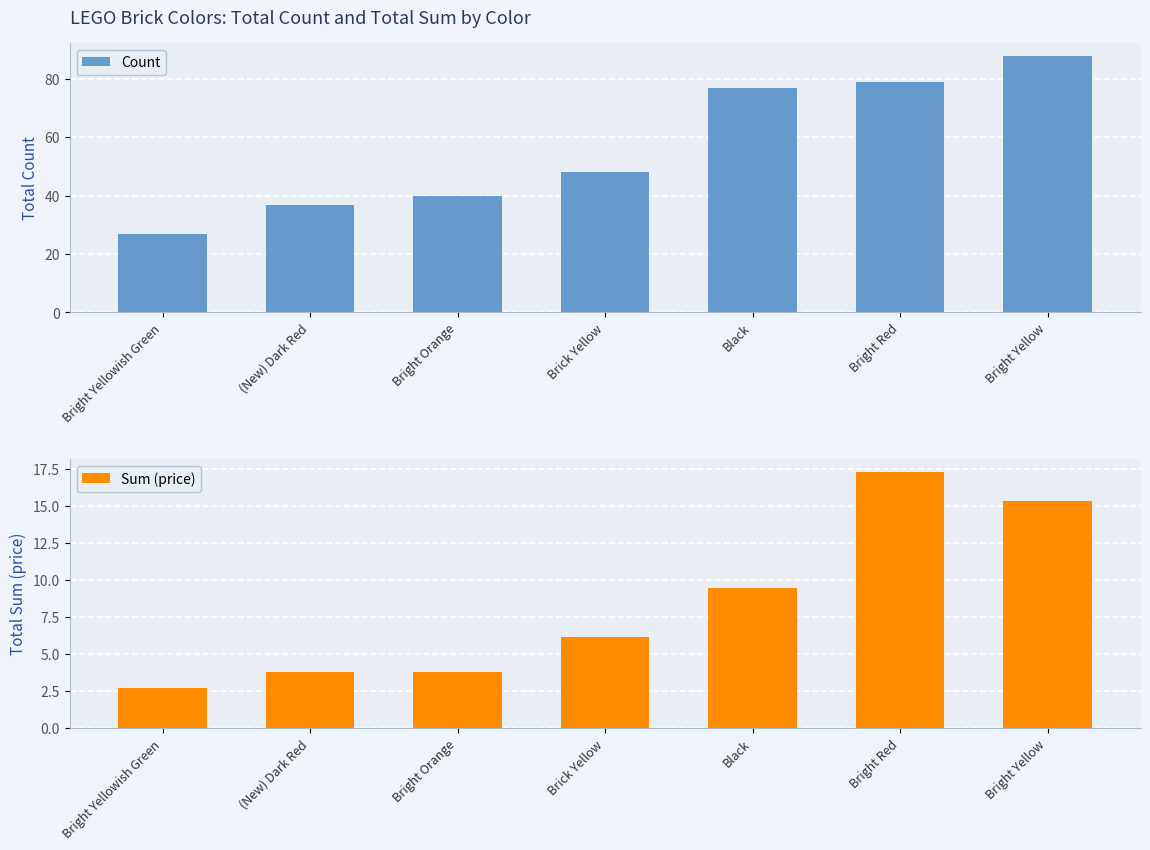

At (New) Dark Red, list the series in order from largest to smallest.

Count, Sum (price)